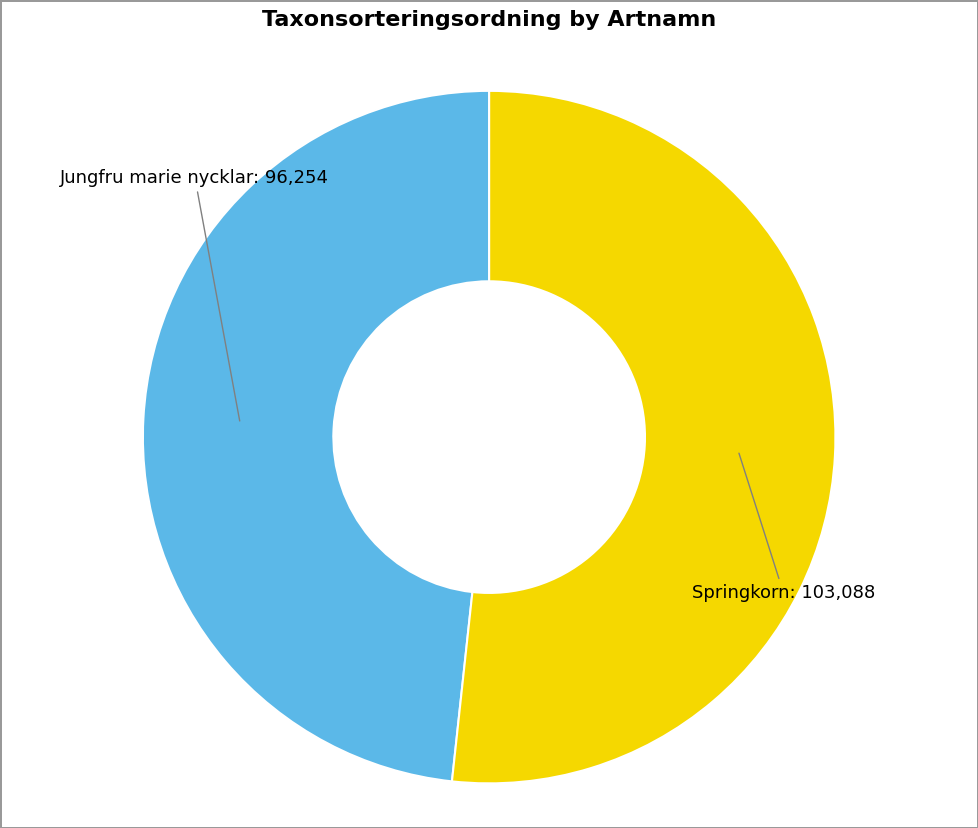

How many slices are in this pie chart?

2